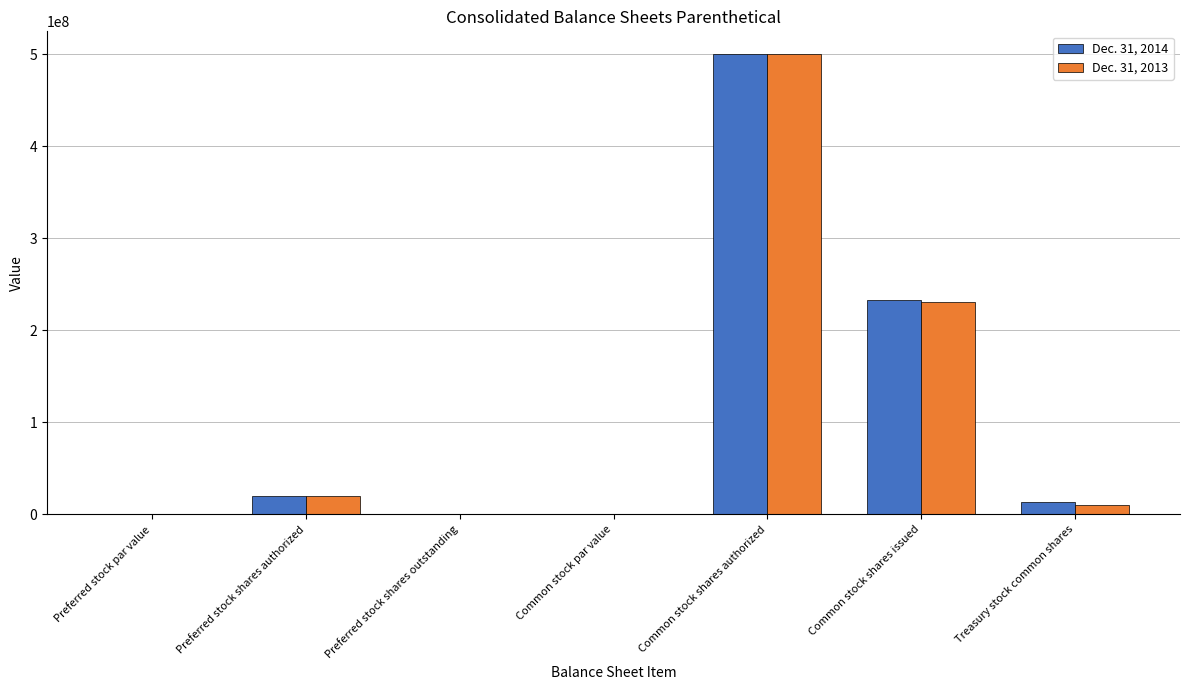

What is the maximum value for Dec. 31, 2014?

500000000.0